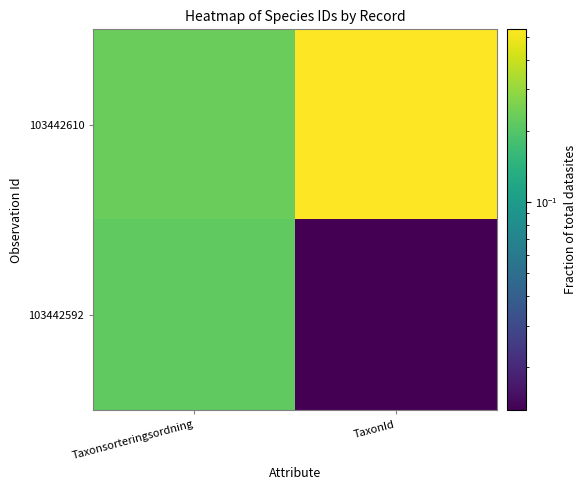

At which category is the sum across all series the highest?

TaxonId